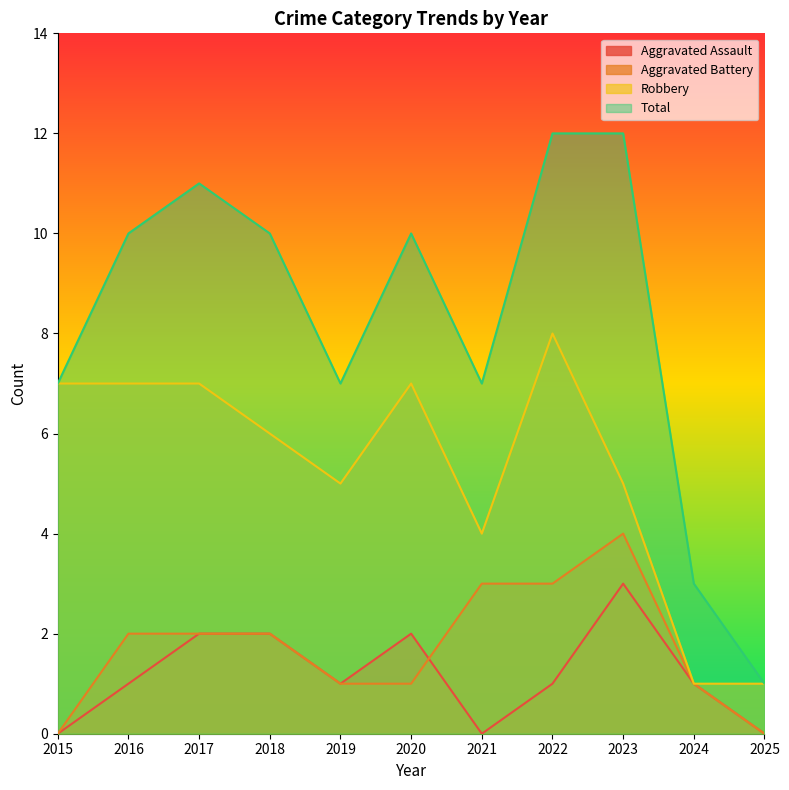

True or false: Total and Aggravated Battery cross at least once.

False